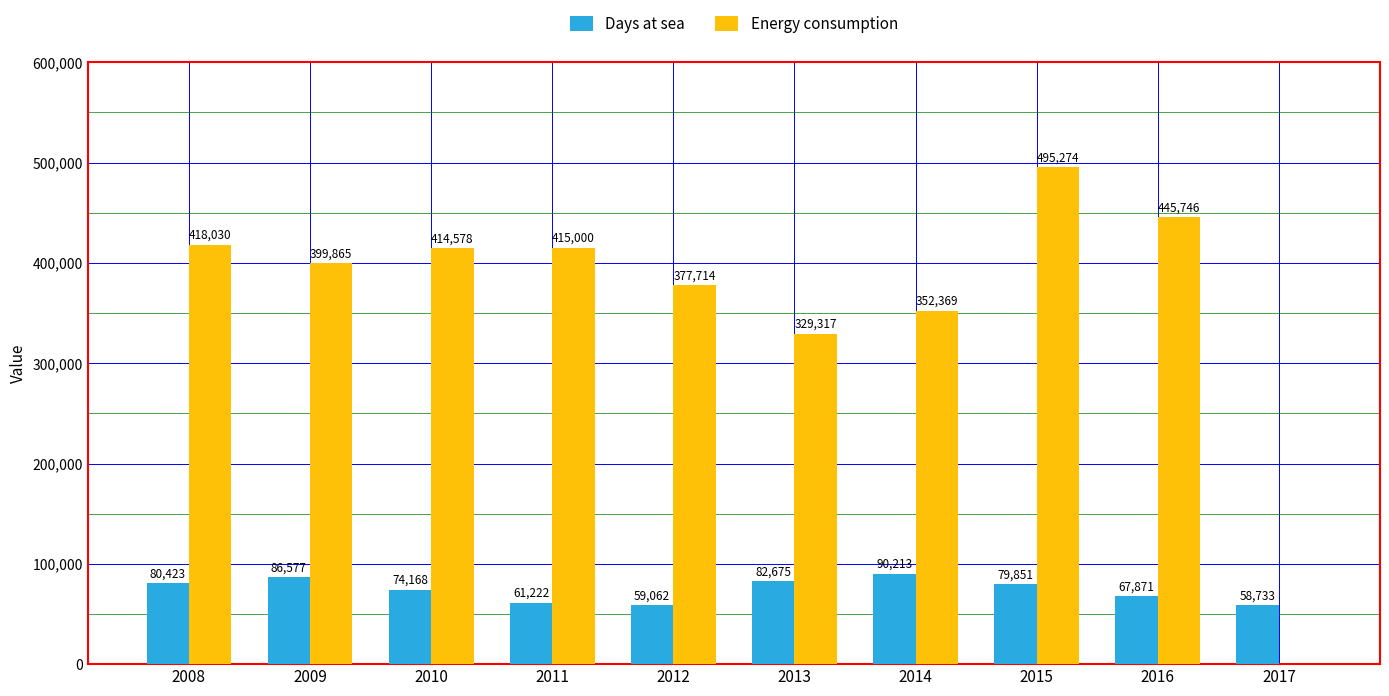

What value does the Days at sea series have at 2010?

74168